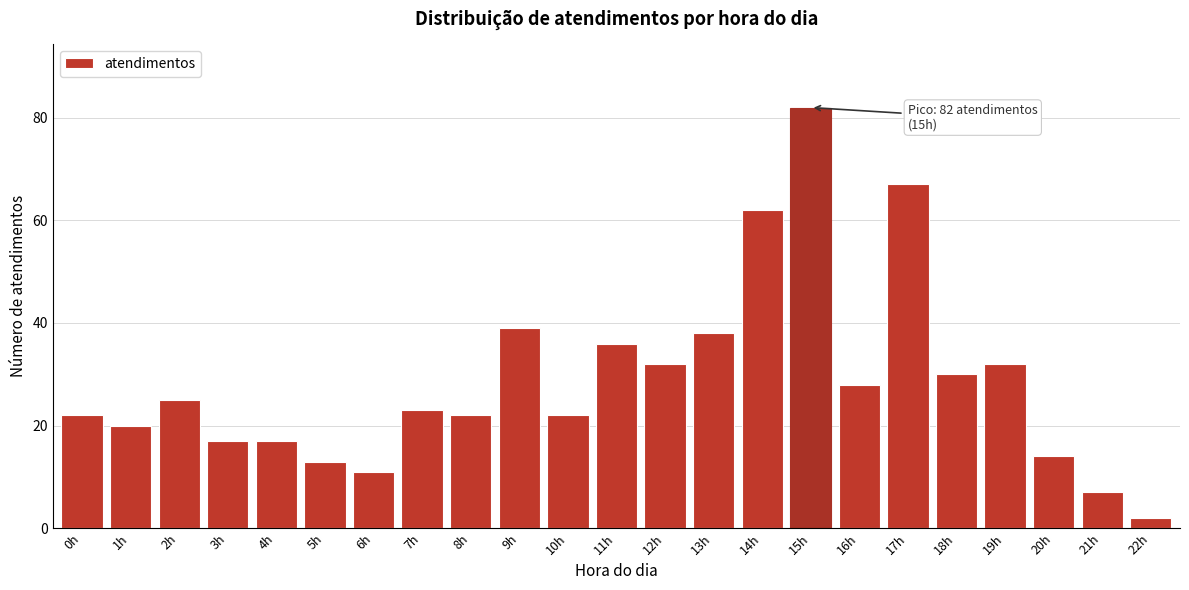

Reading left to right, extract all data points from this chart.

0h=22	1h=20	2h=25	3h=17	4h=17	5h=13	6h=11	7h=23	8h=22	9h=39	10h=22	11h=36	12h=32	13h=38	14h=62	15h=82	16h=28	17h=67	18h=30	19h=32	20h=14	21h=7	22h=2